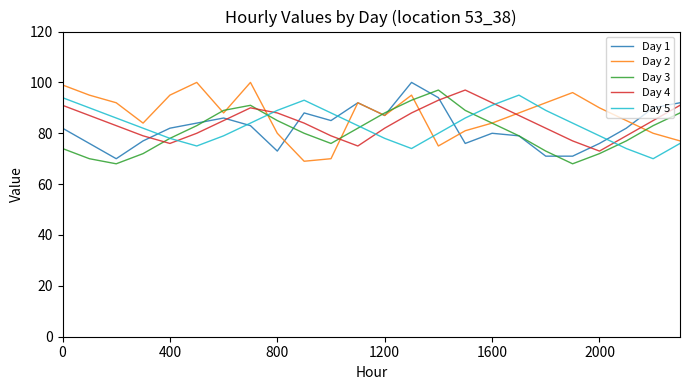

What is the minimum value shown in the chart?

68